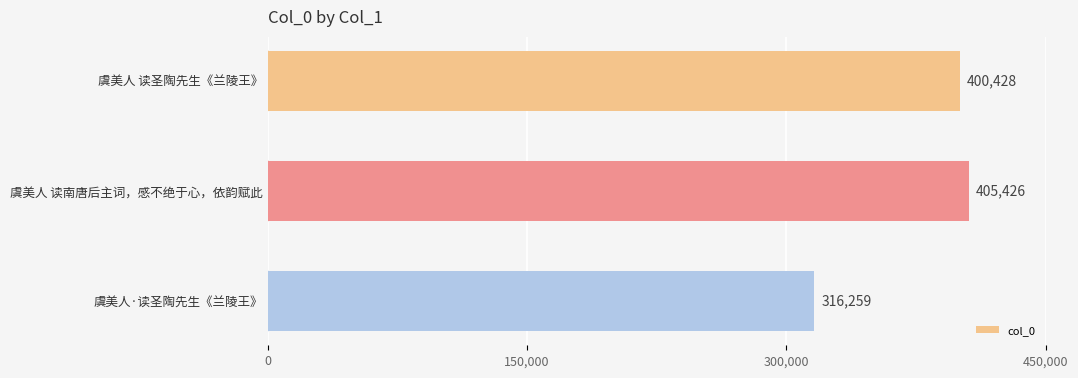

Rank the categories by value from highest to lowest.

虞美人 读南唐后主词，感不绝于心，依韵赋此, 虞美人 读圣陶先生《兰陵王》, 虞美人·读圣陶先生《兰陵王》